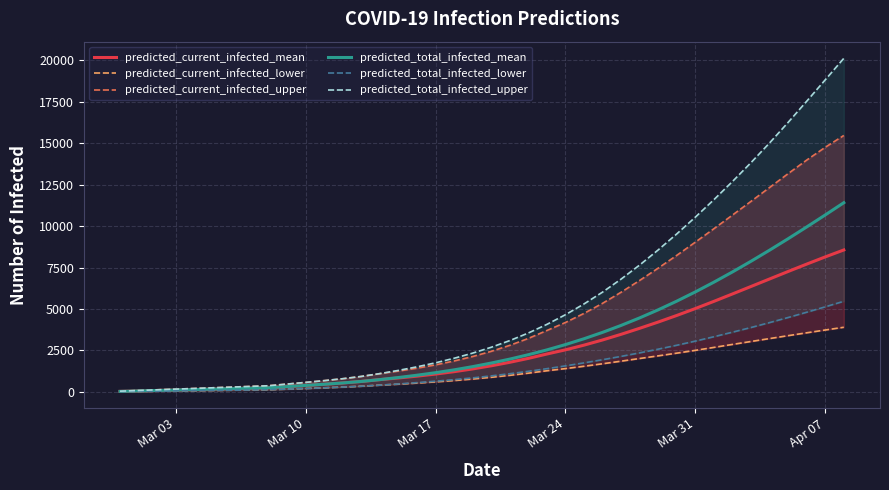

Which series has the widest spread of values?

predicted_total_infected_upper